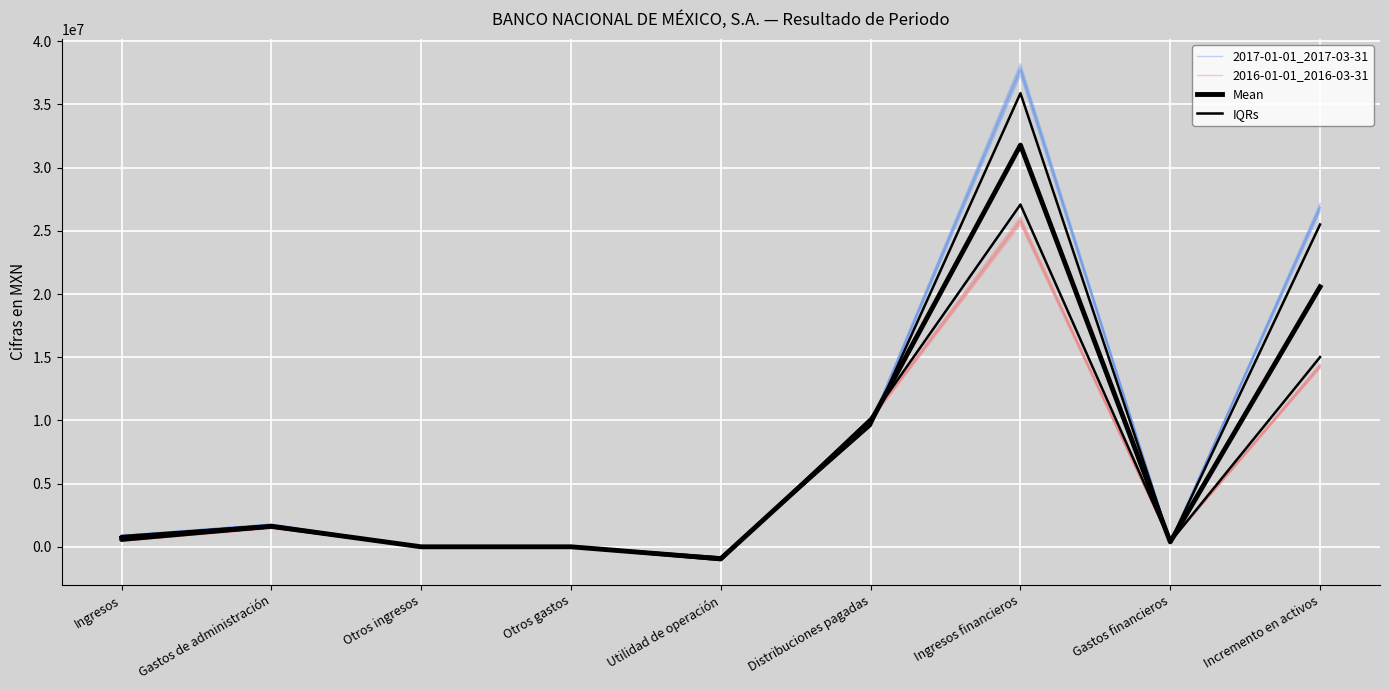

Which category has the lowest value in the Mean series?

Utilidad de operación